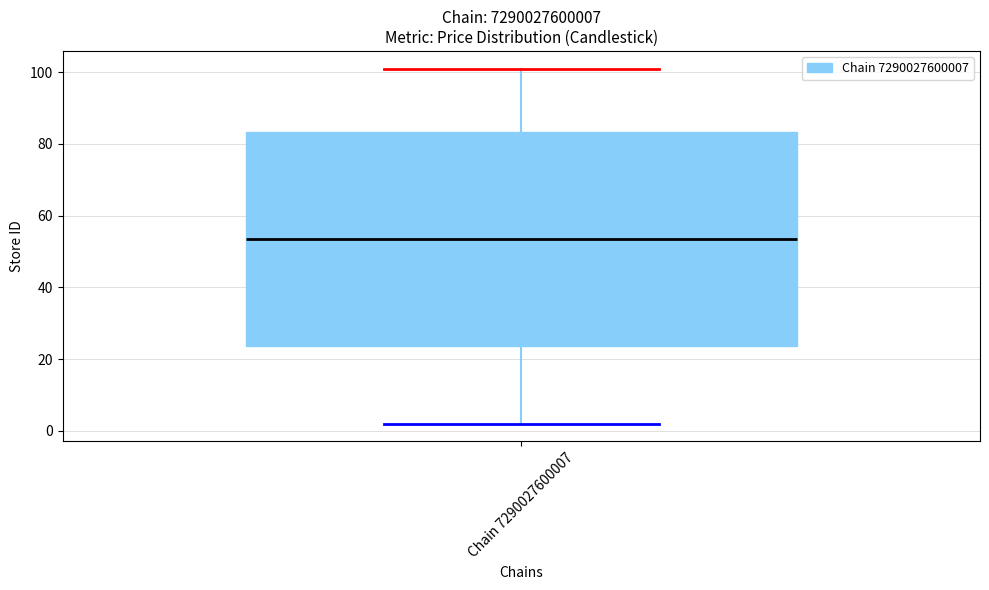

Where does the lower whisker of the box for Chain 7290027600007 end on the y-axis? The values are not printed on the chart, so give them approximately, as read against the axis.

2